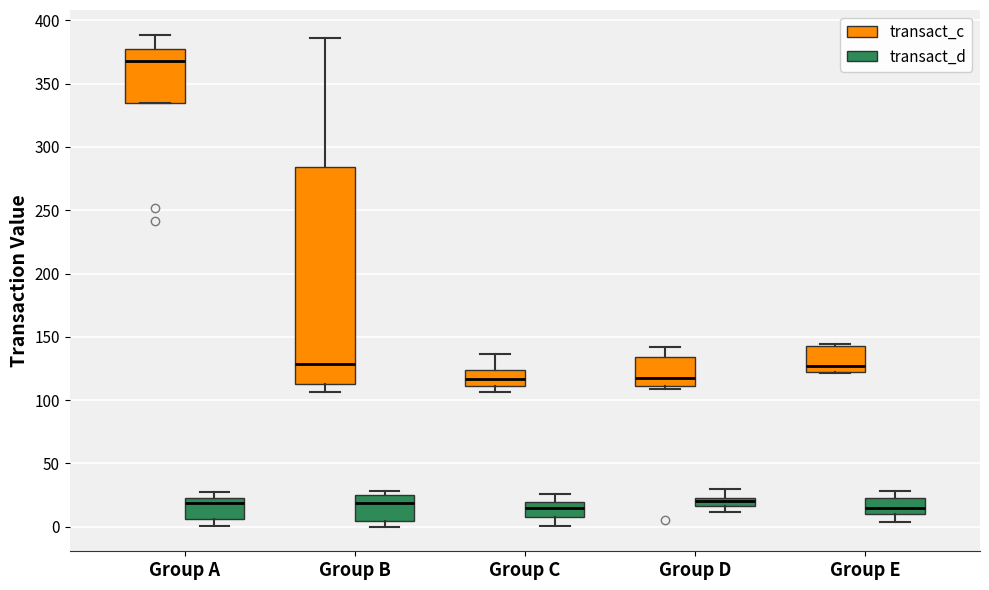

Which box has the highest median line?

Group A (transact_c)